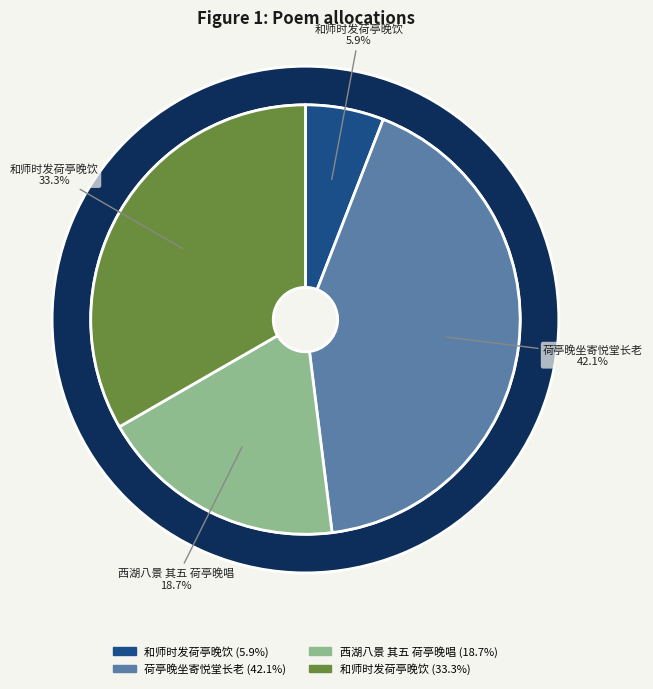

The 西湖八景 其五 荷亭晚唱 slice represents 9% of the pie. True or false?

False